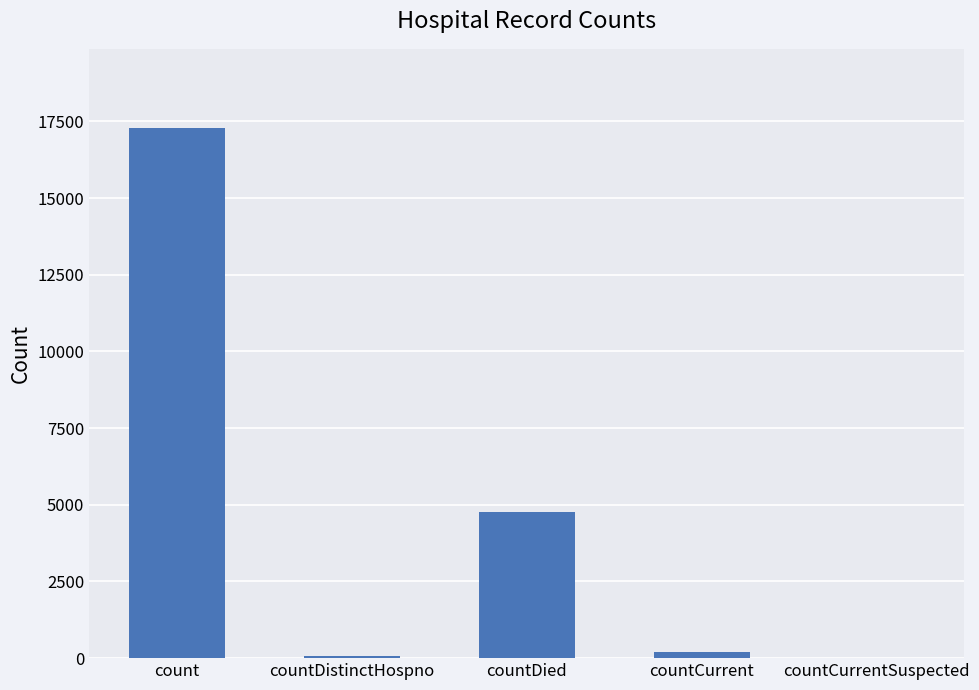

What is the change in value from count to countDied?

-12514